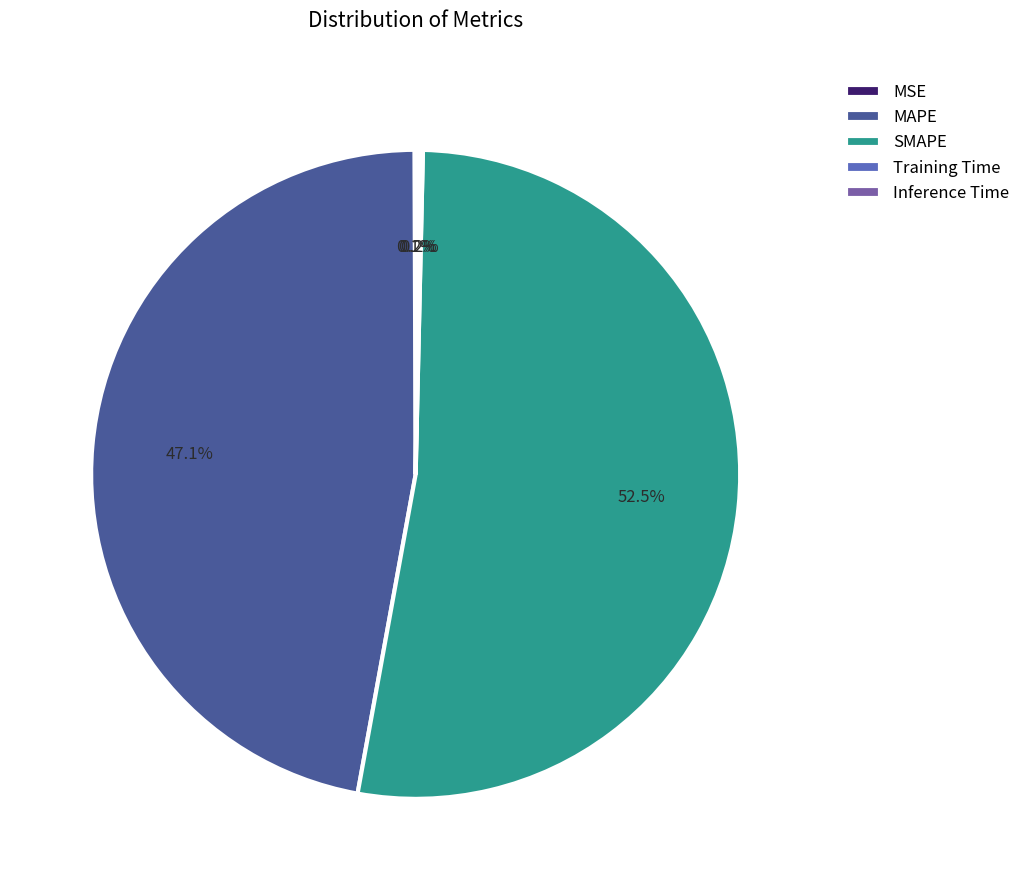

The SMAPE slice represents 46% of the pie. True or false?

False